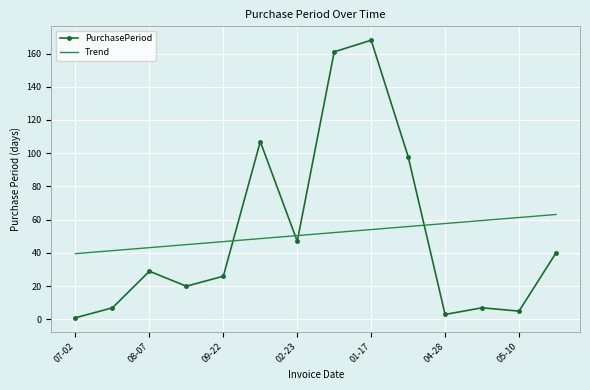

Rank the series by their maximum value, from highest to lowest.

PurchasePeriod, Trend